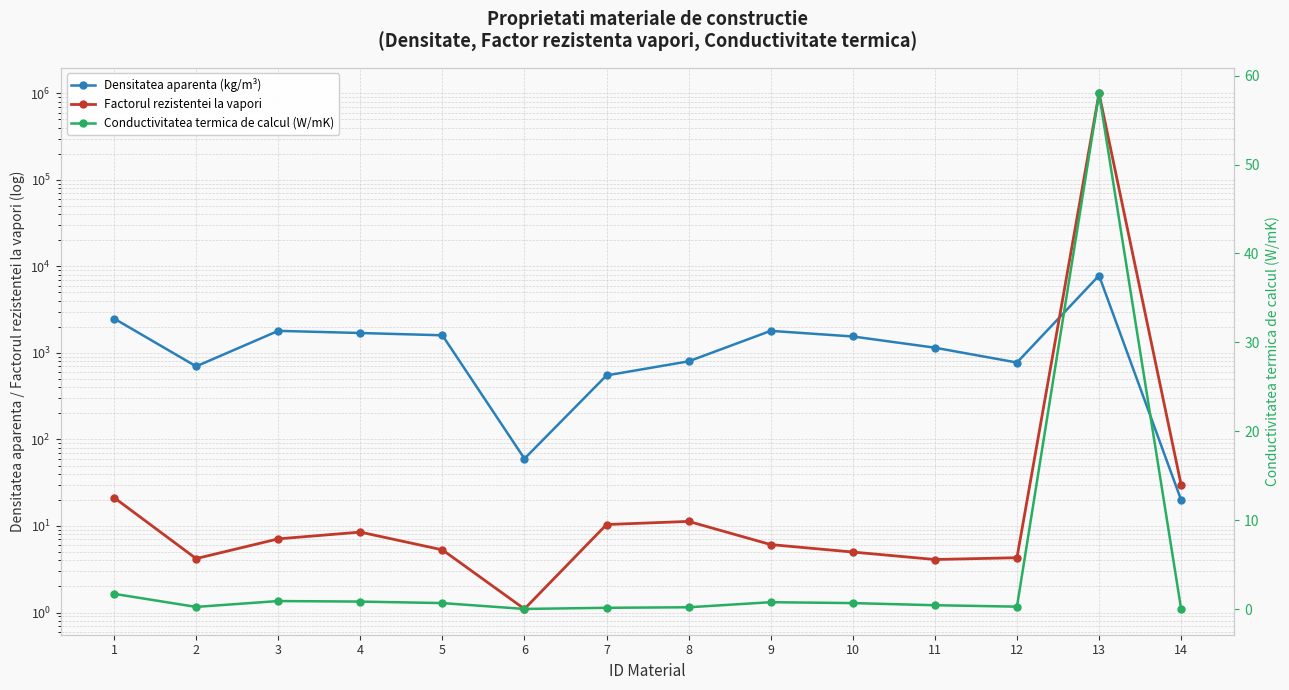

What is the maximum value for Conductivitatea termica de calcul (W/mK)?

58.0